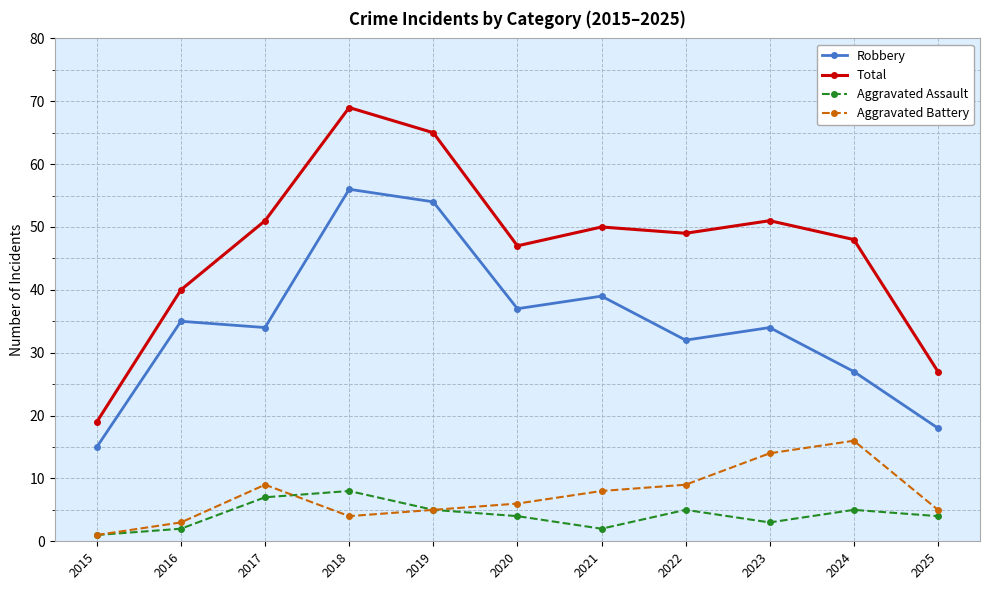

What is the approximate value of Aggravated Assault at 2020?

4